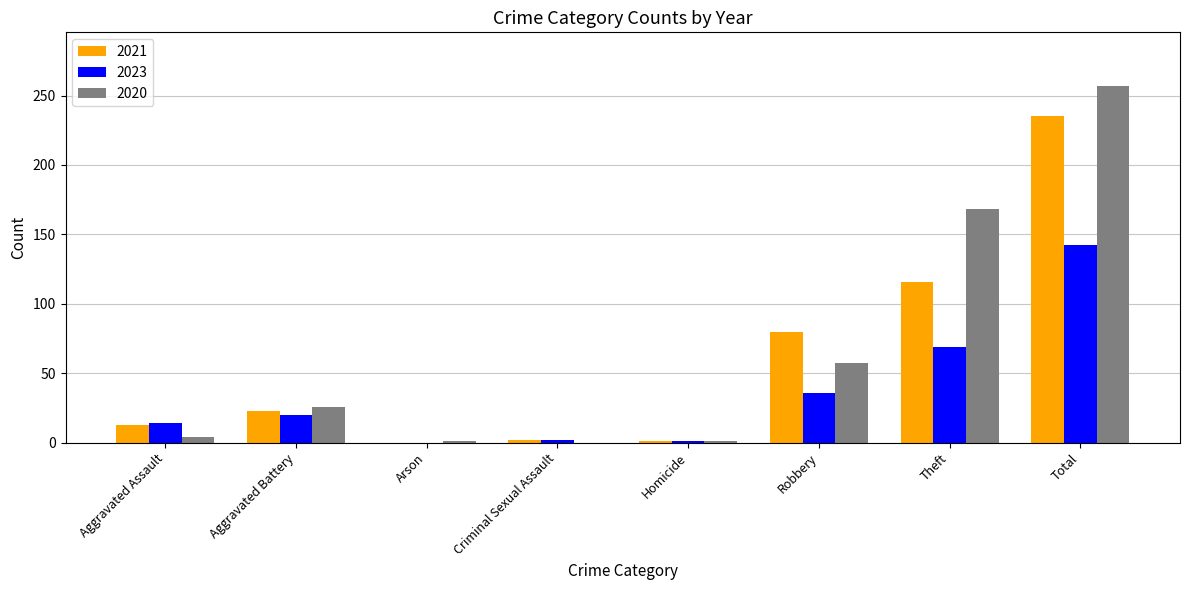

At which category is the sum across all series the highest?

Total